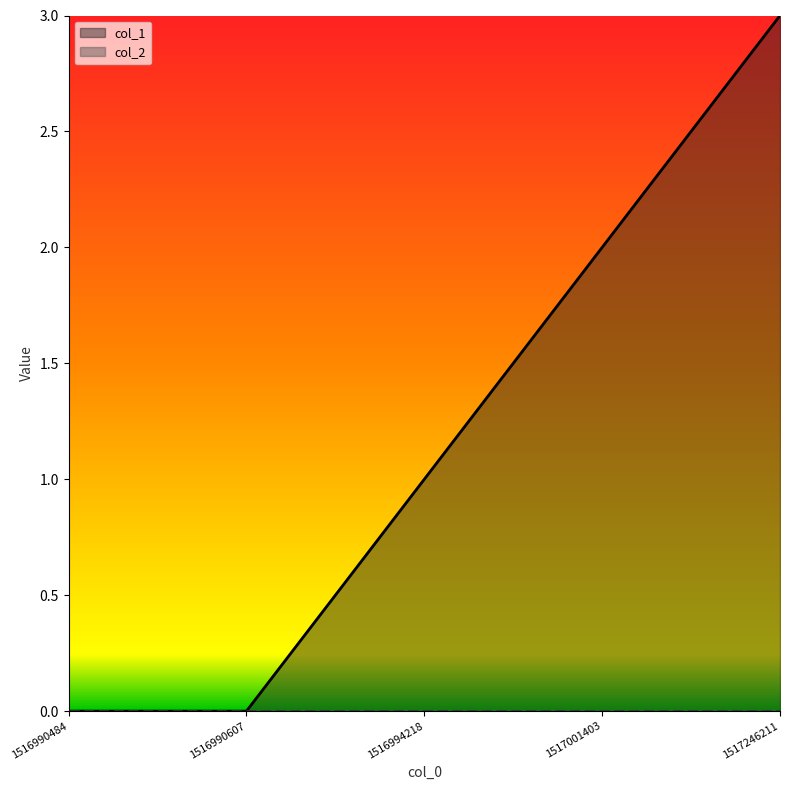

What is the average value?

1